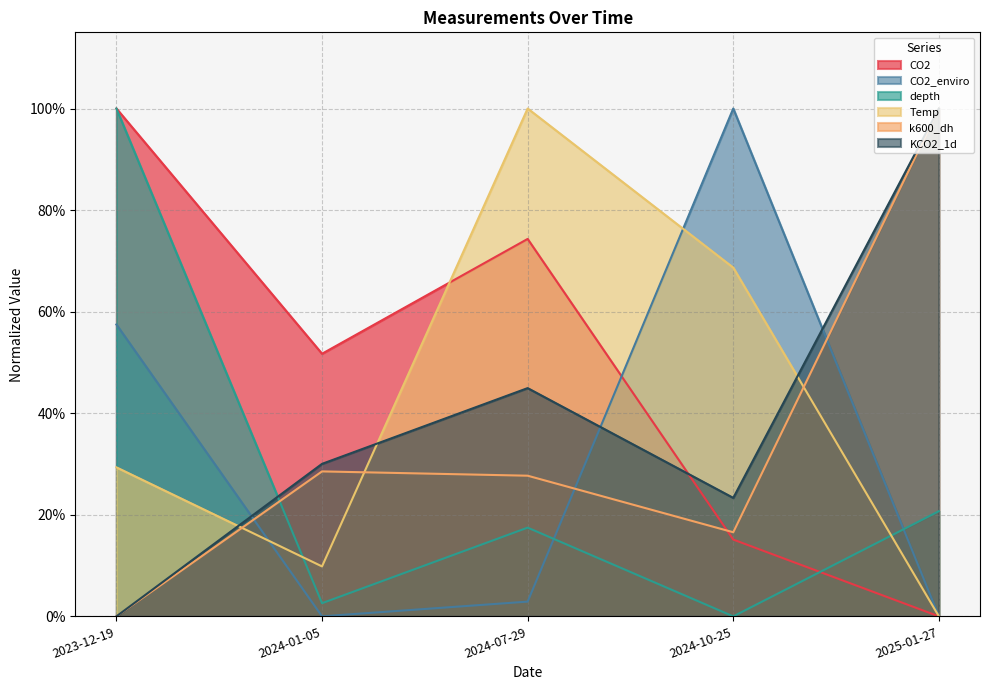

Which category has the highest value in the CO2_enviro series?

2024-10-25